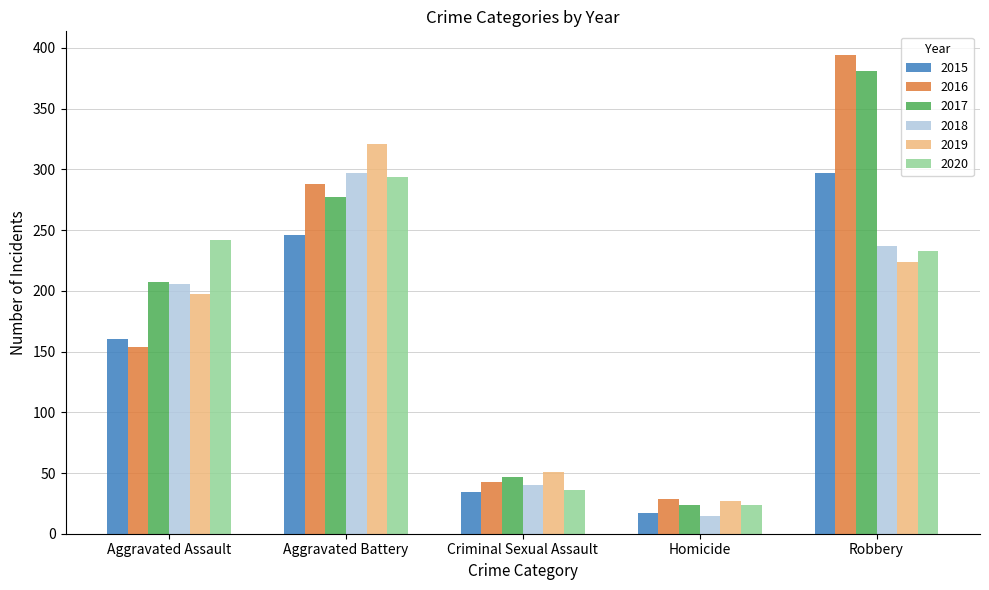

What is the maximum value shown in the chart?

394